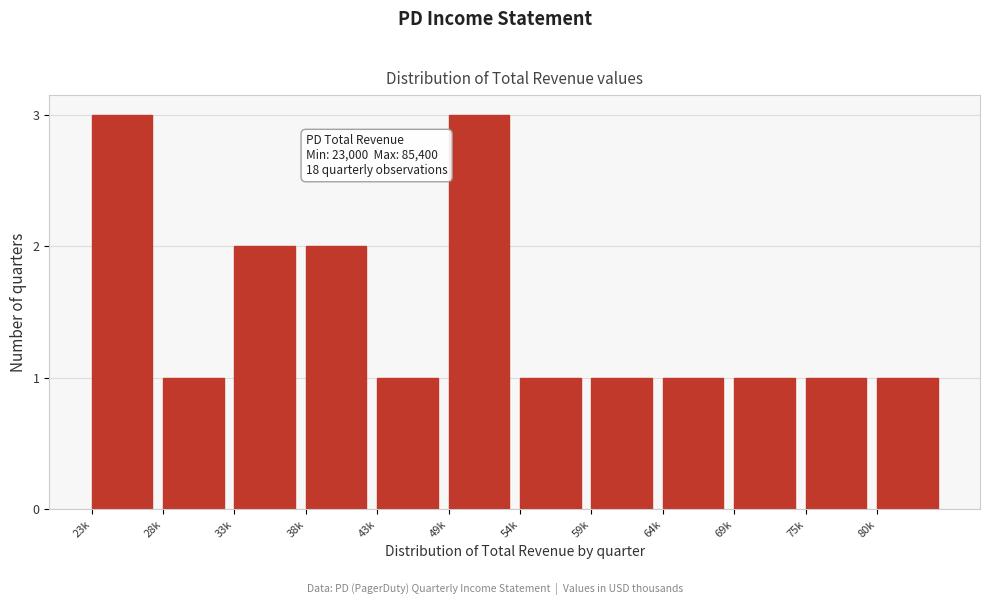

Reading left to right, extract all data points from this chart.

23k=3	28k=1	33k=2	38k=2	43k=1	49k=3	54k=1	59k=1	64k=1	69k=1	75k=1	80k=1